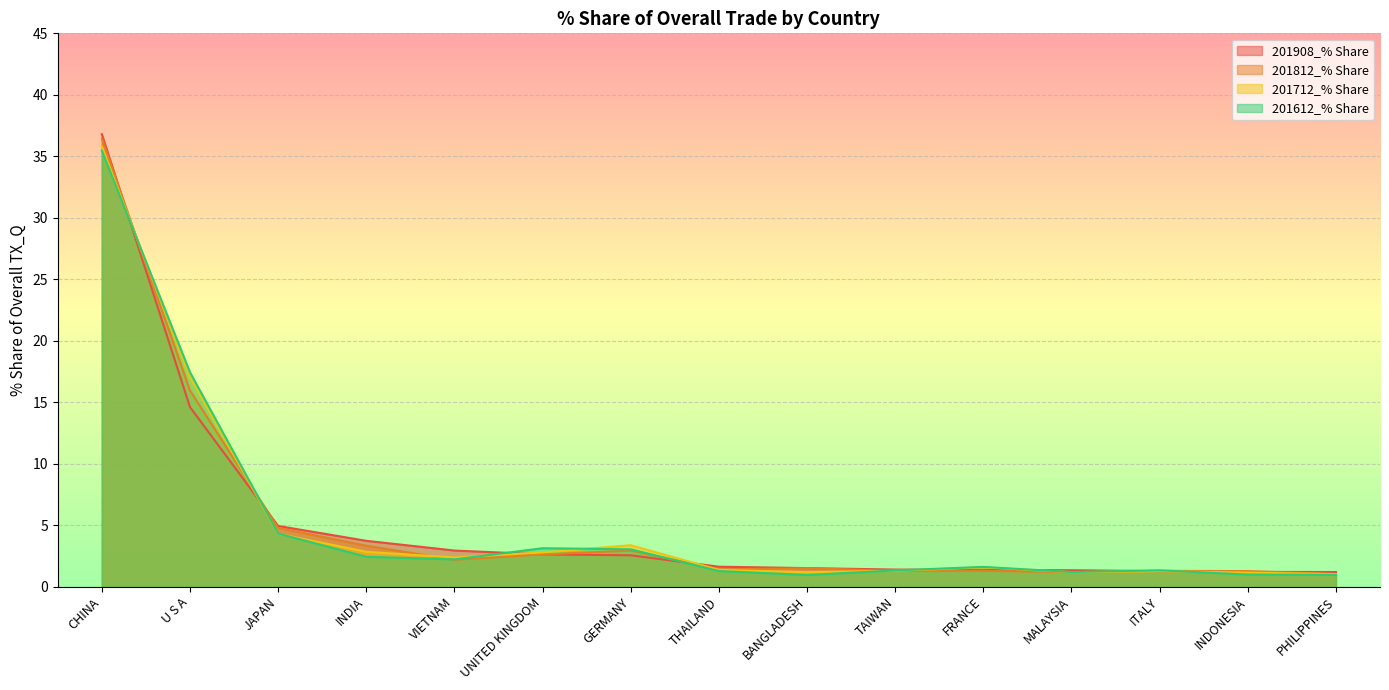

What are all the series names shown in the legend?

201908_% Share, 201812_% Share, 201712_% Share, 201612_% Share